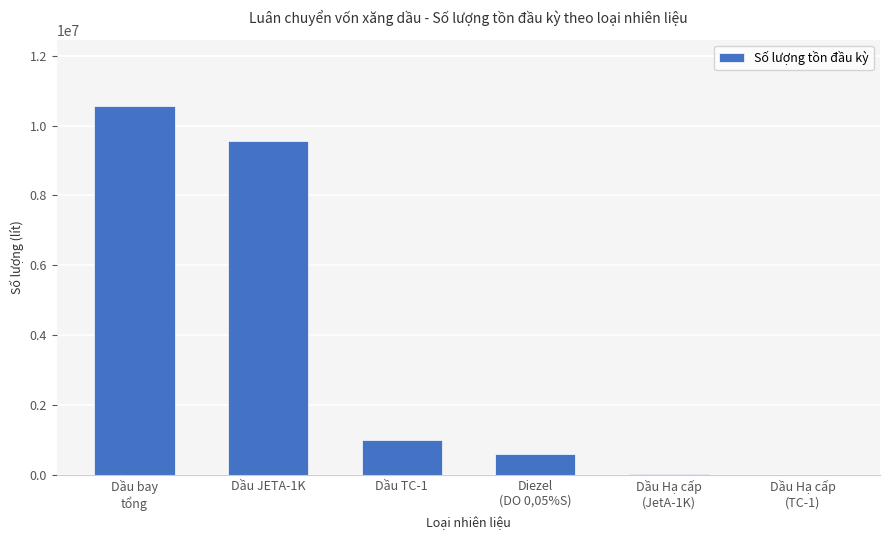

What is the change in value from Dầu JETA-1K to Dầu TC-1?

-8561078